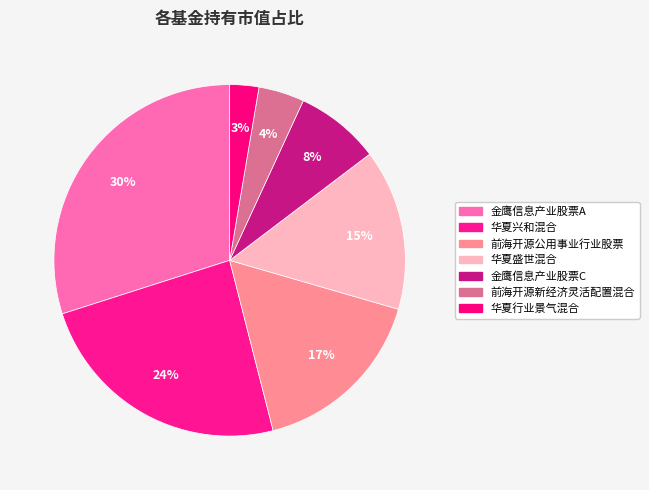

Is the sum of 华夏行业景气混合 and 前海开源新经济灵活配置混合 greater than half?

No